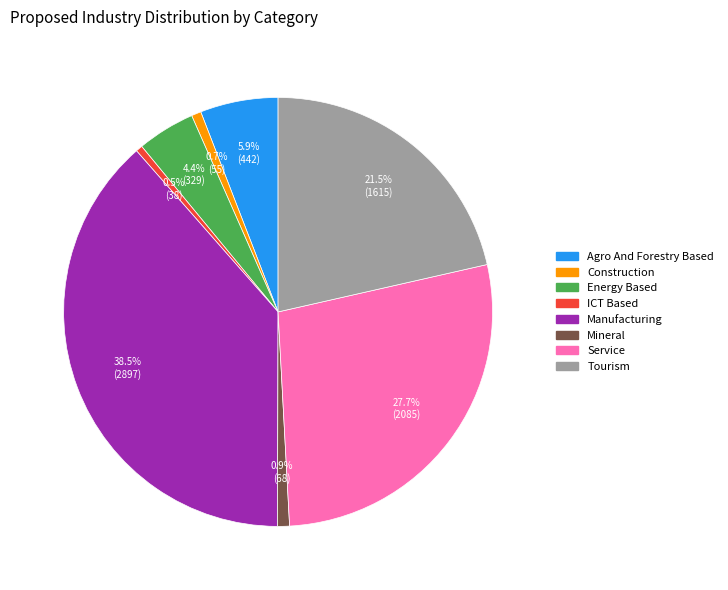

Combined, what portion of the pie is Construction and Service?

28.4%